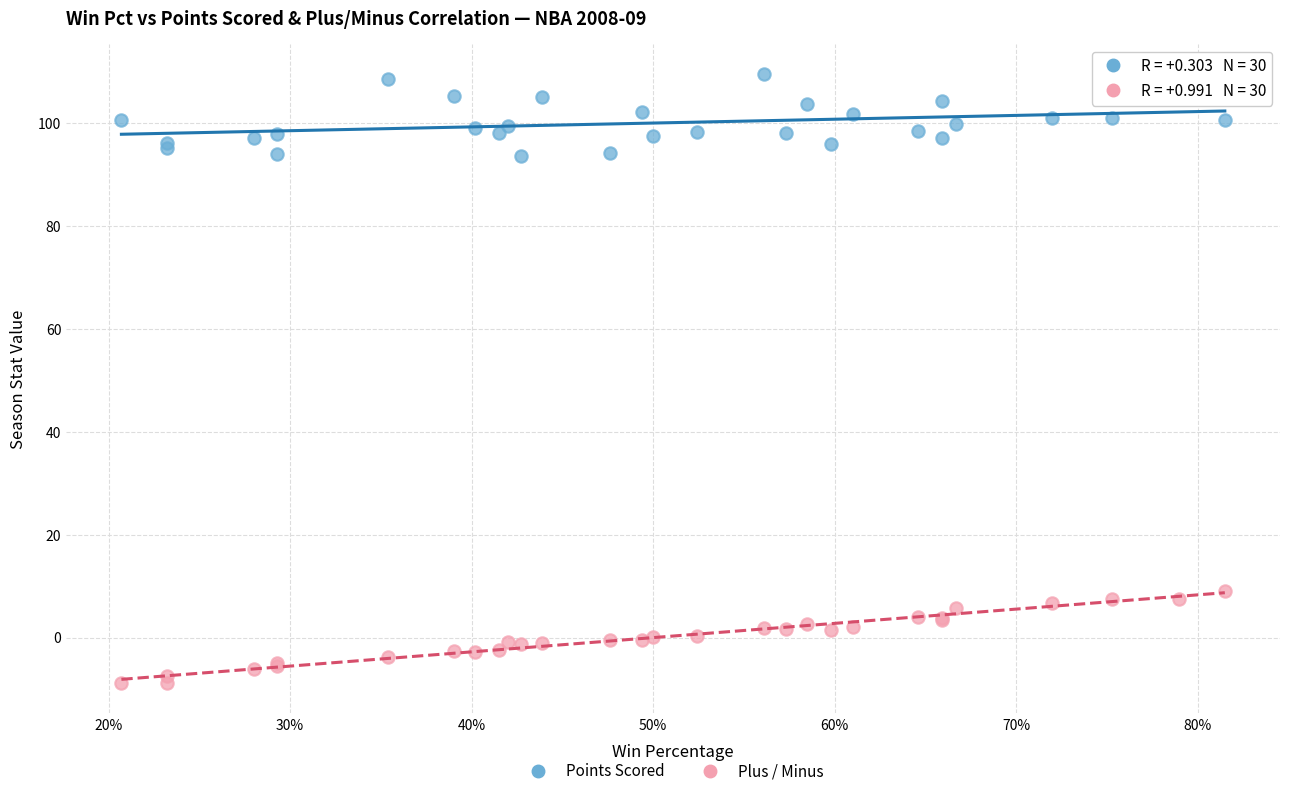

Across all series, what Y value is closest to 50?

9.1